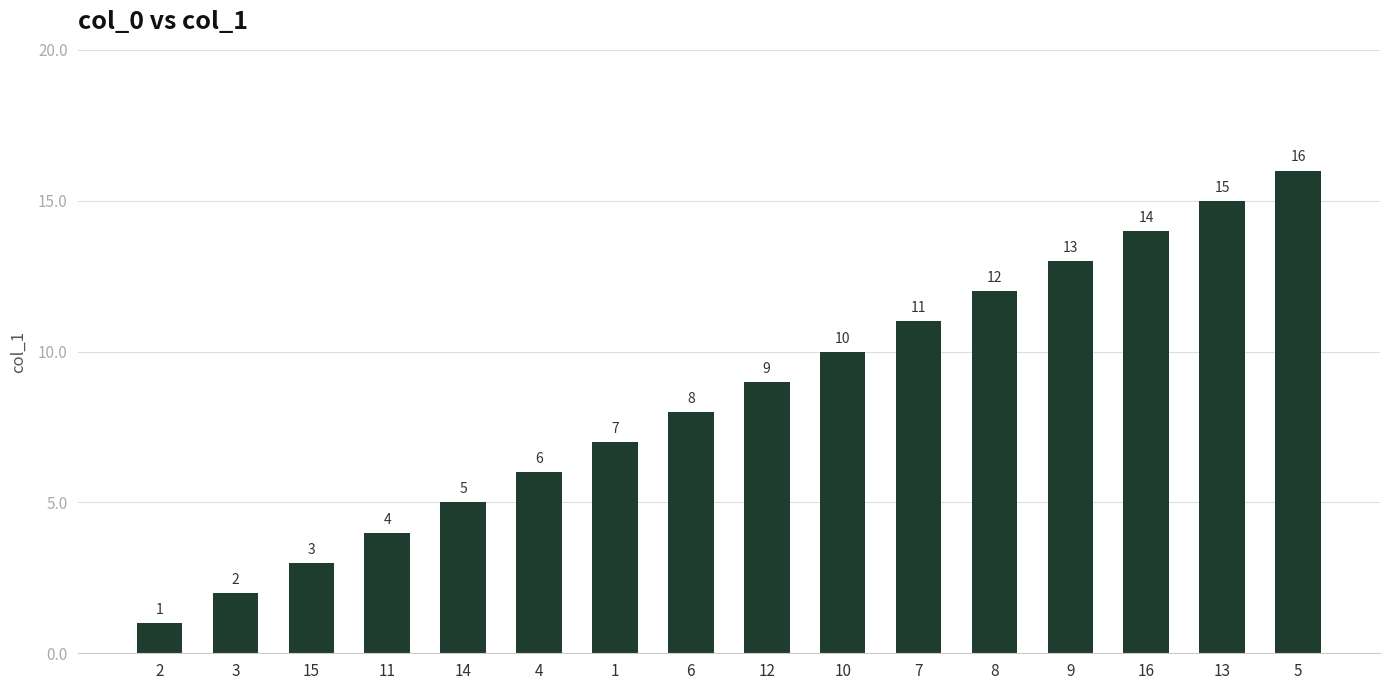

Is it true that the value at 15 is 1?

False